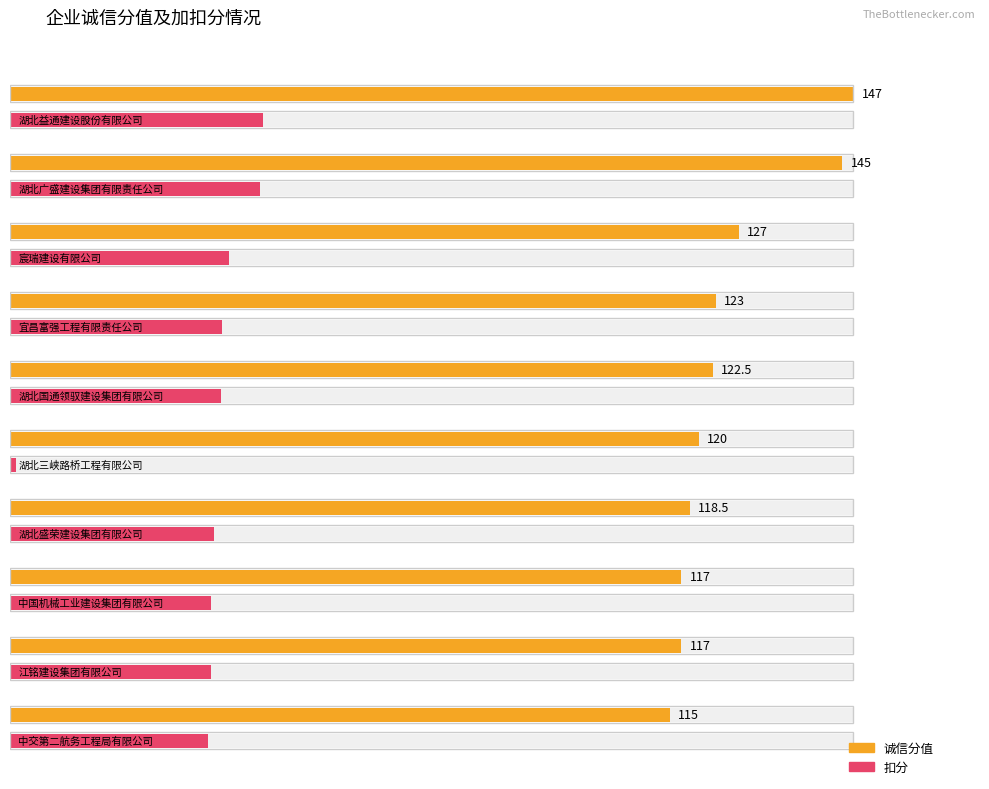

What is the label of the 7th bar from the right?

宜昌富强工程有限责任公司